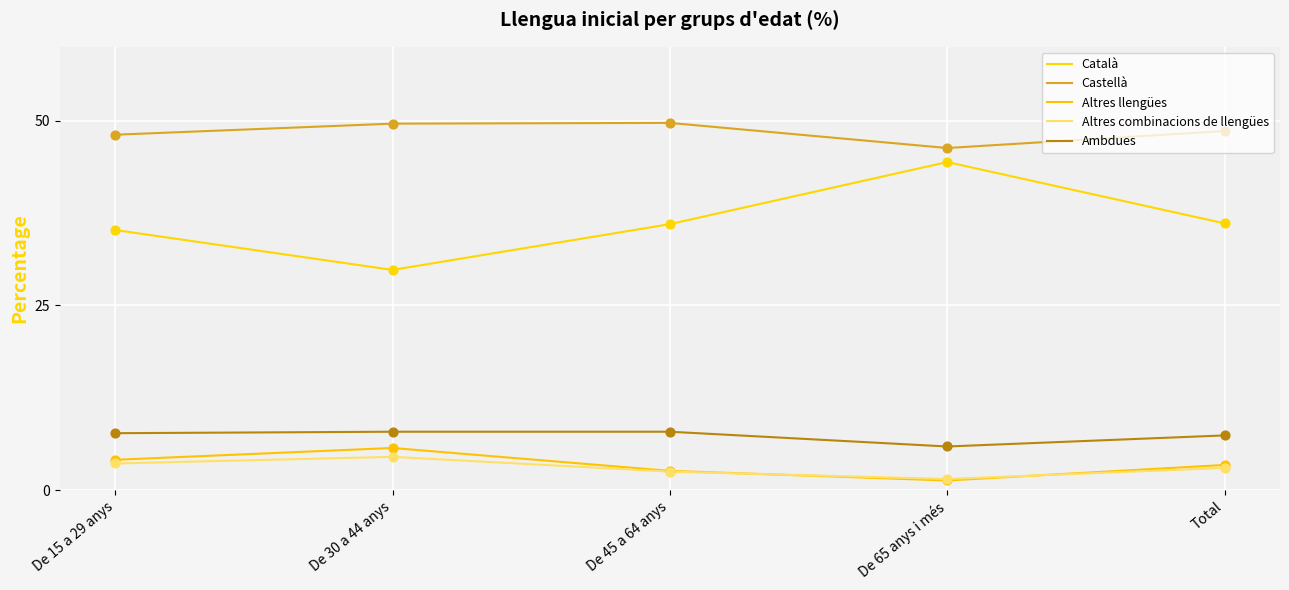

At how many categories does at least one series exceed 31?

5